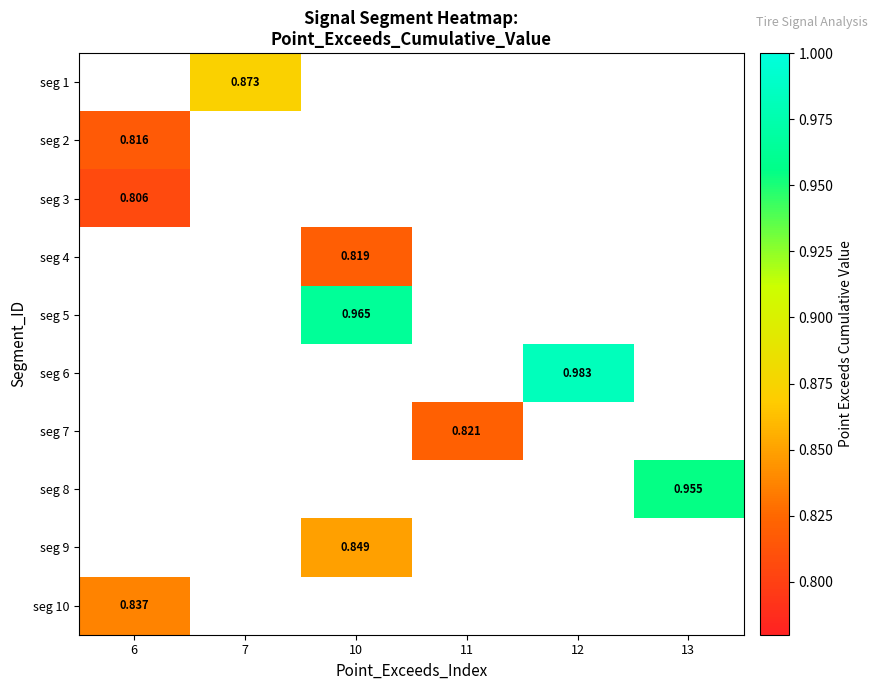

What is the smallest value displayed?

0.8